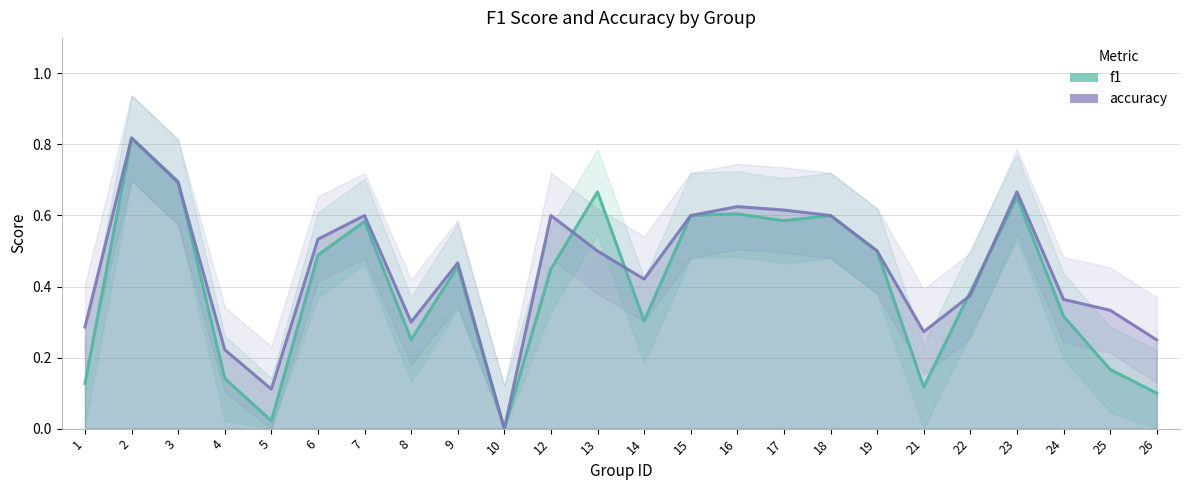

At which label does f1 reach its peak?

2